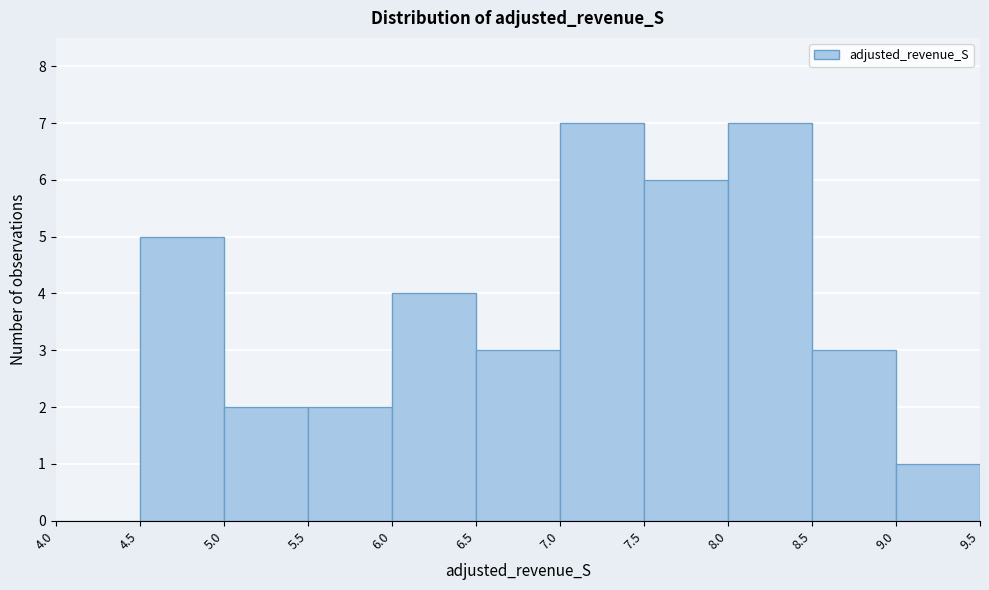

What is the height of the bar covering 7.0 to 7.5 on the x-axis? The values are not printed on the chart, so give them approximately, as read against the axis.

7